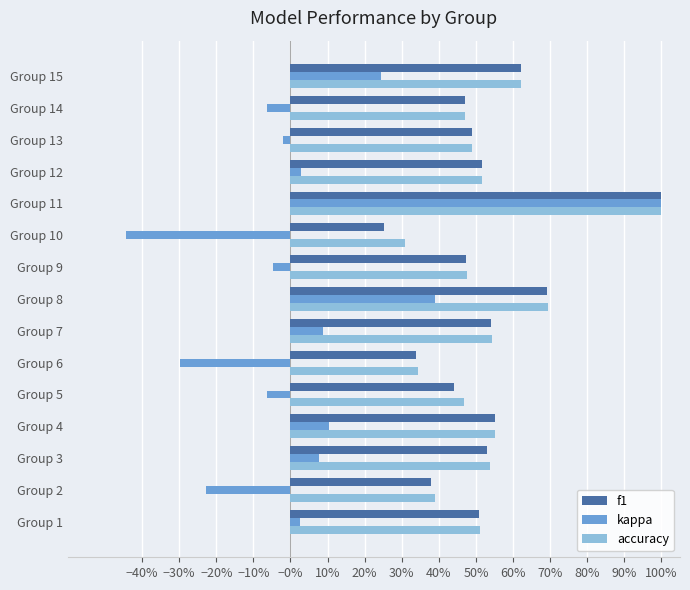

What are all the series names shown in the legend?

f1, kappa, accuracy